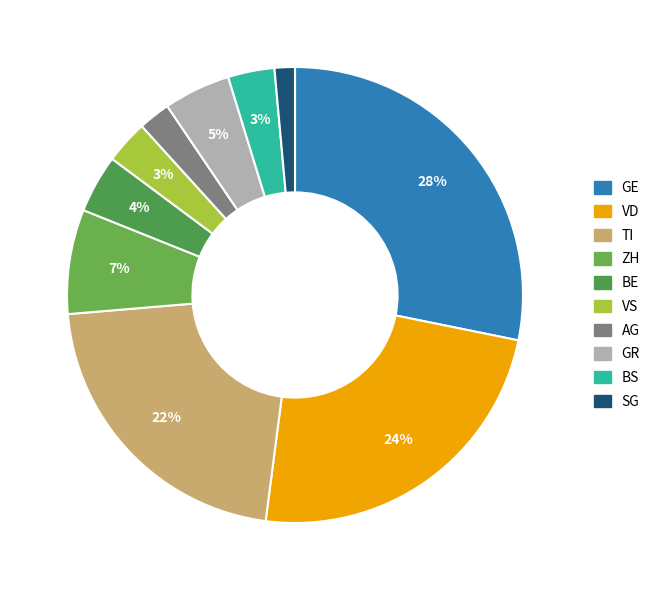

Which has a higher value, AG or GE?

GE